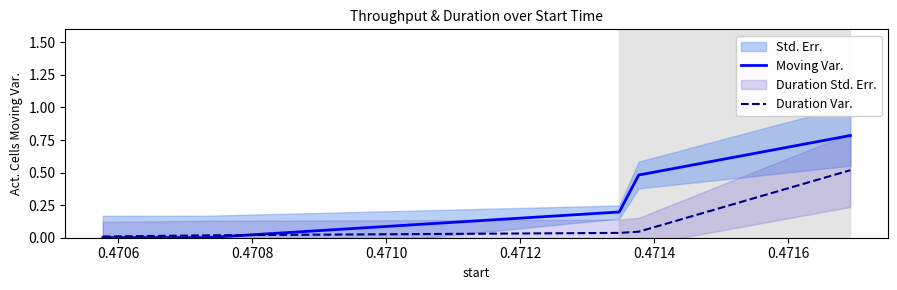

True or false: Moving Var. and Duration Var. intersect in this chart.

True